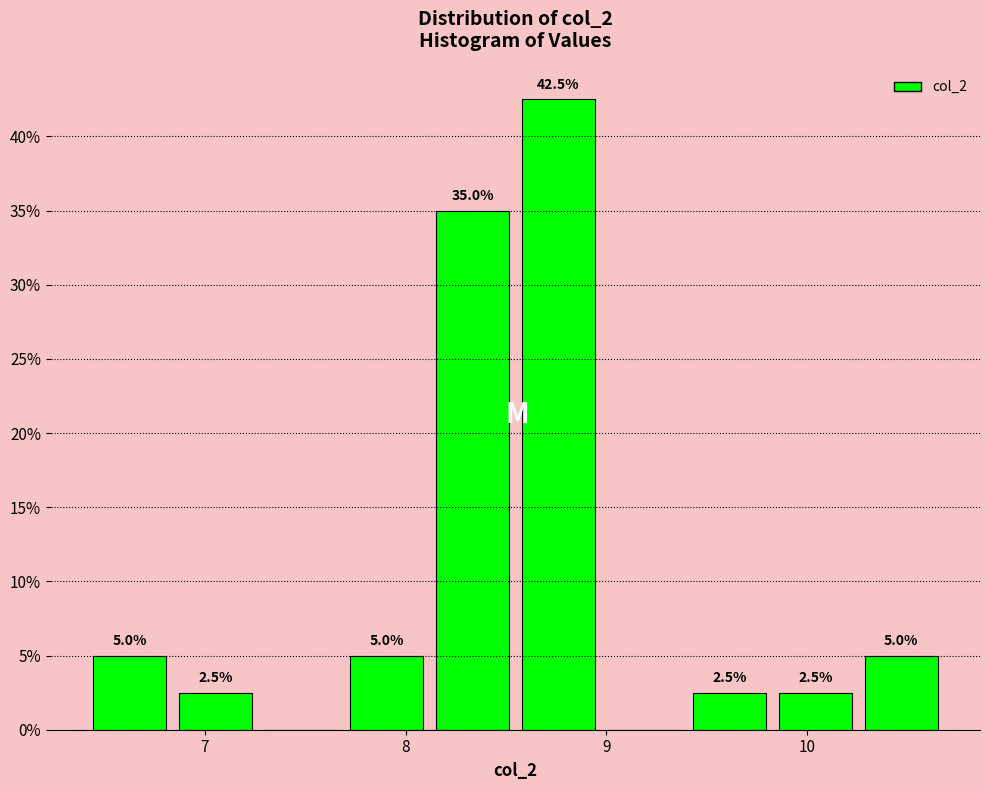

Which range on the x-axis has the tallest bar?

8.5 to 9.0